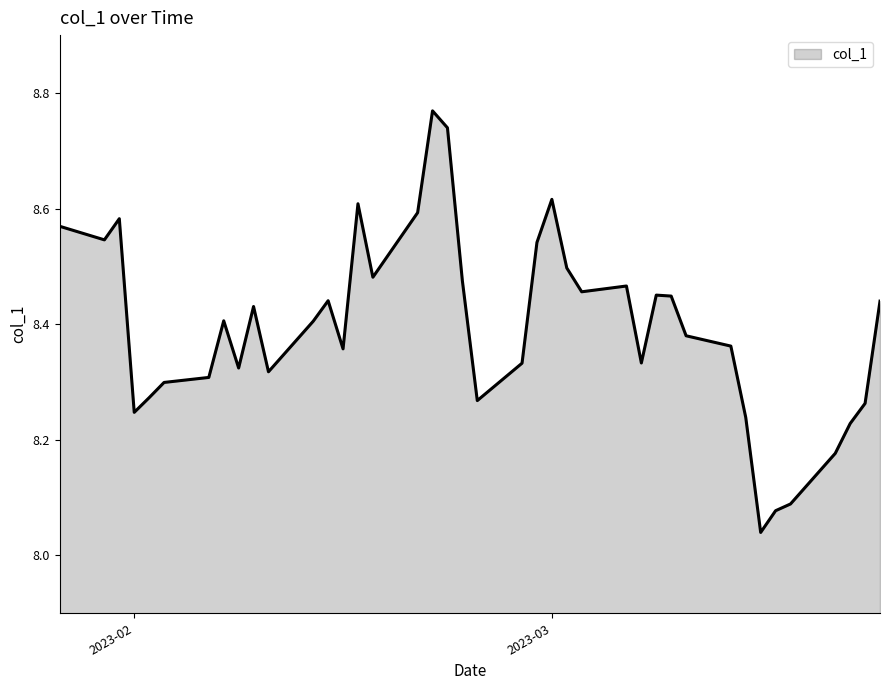

What is the difference between the maximum and minimum values?

0.7